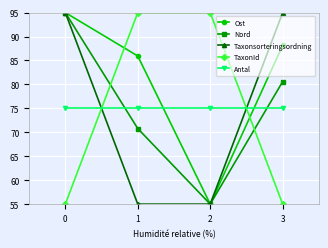

True or false: TaxonId and Ost intersect in this chart.

True